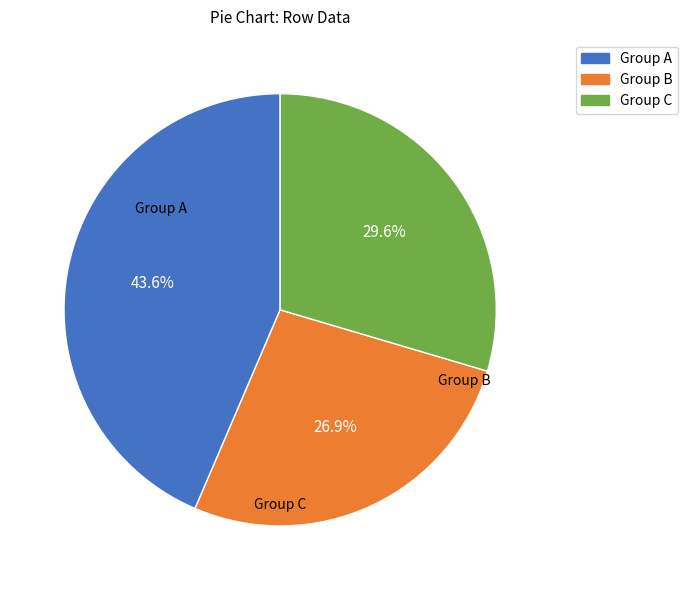

Is there a majority slice in this chart?

No